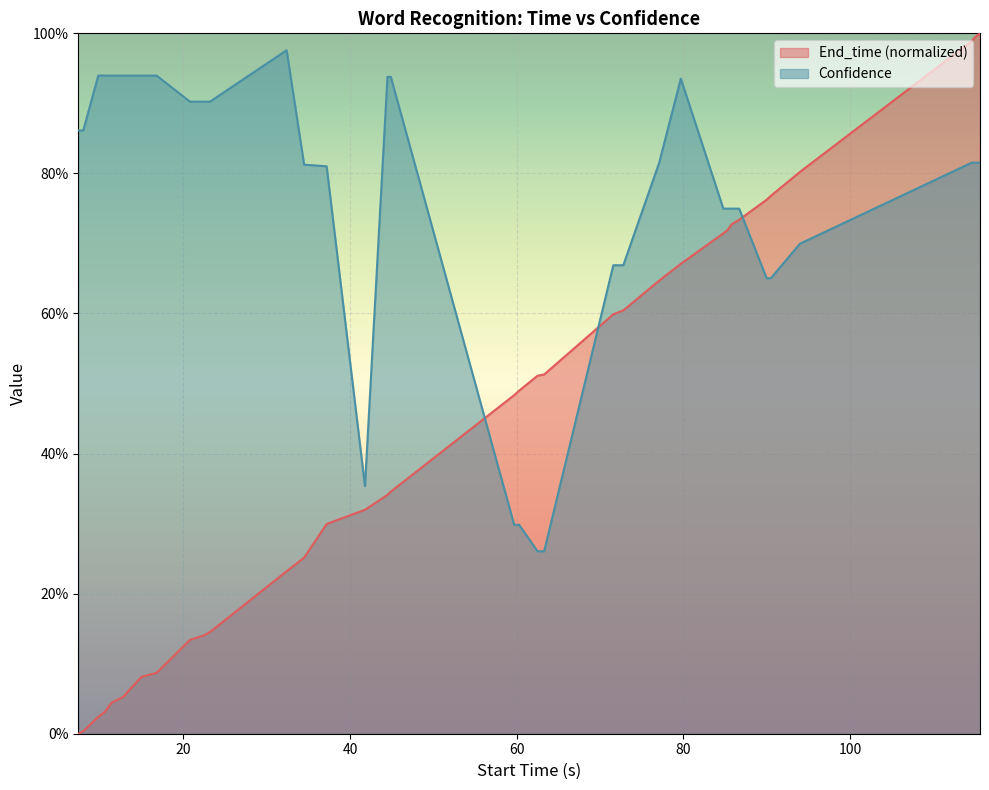

How many series are shown in this chart?

2